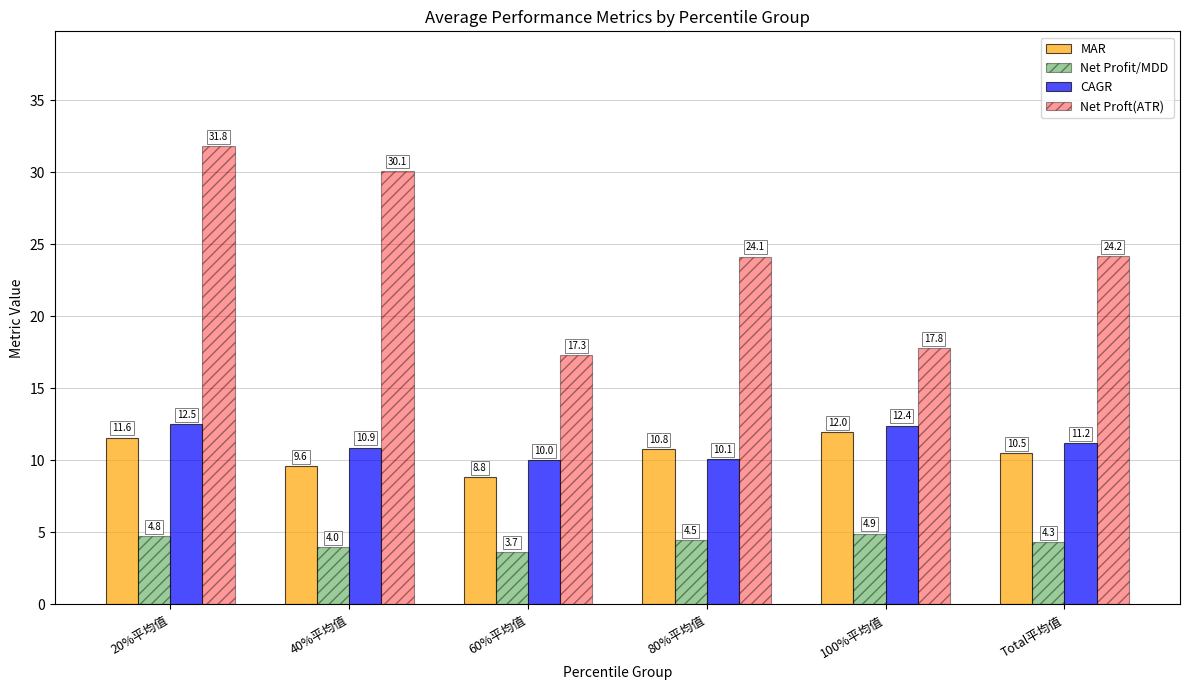

Rank the series by their maximum value, from highest to lowest.

Net Proft(ATR), CAGR, MAR, Net Profit/MDD